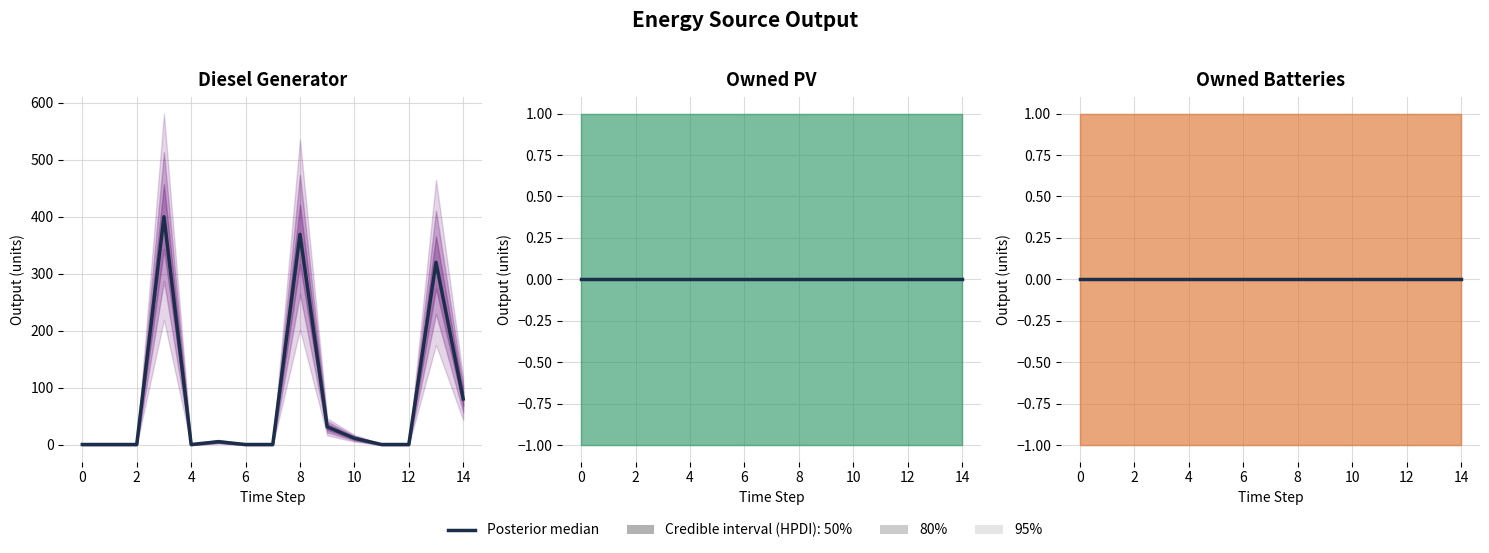

Is it true that Owned PV equals 0 at 14?

True